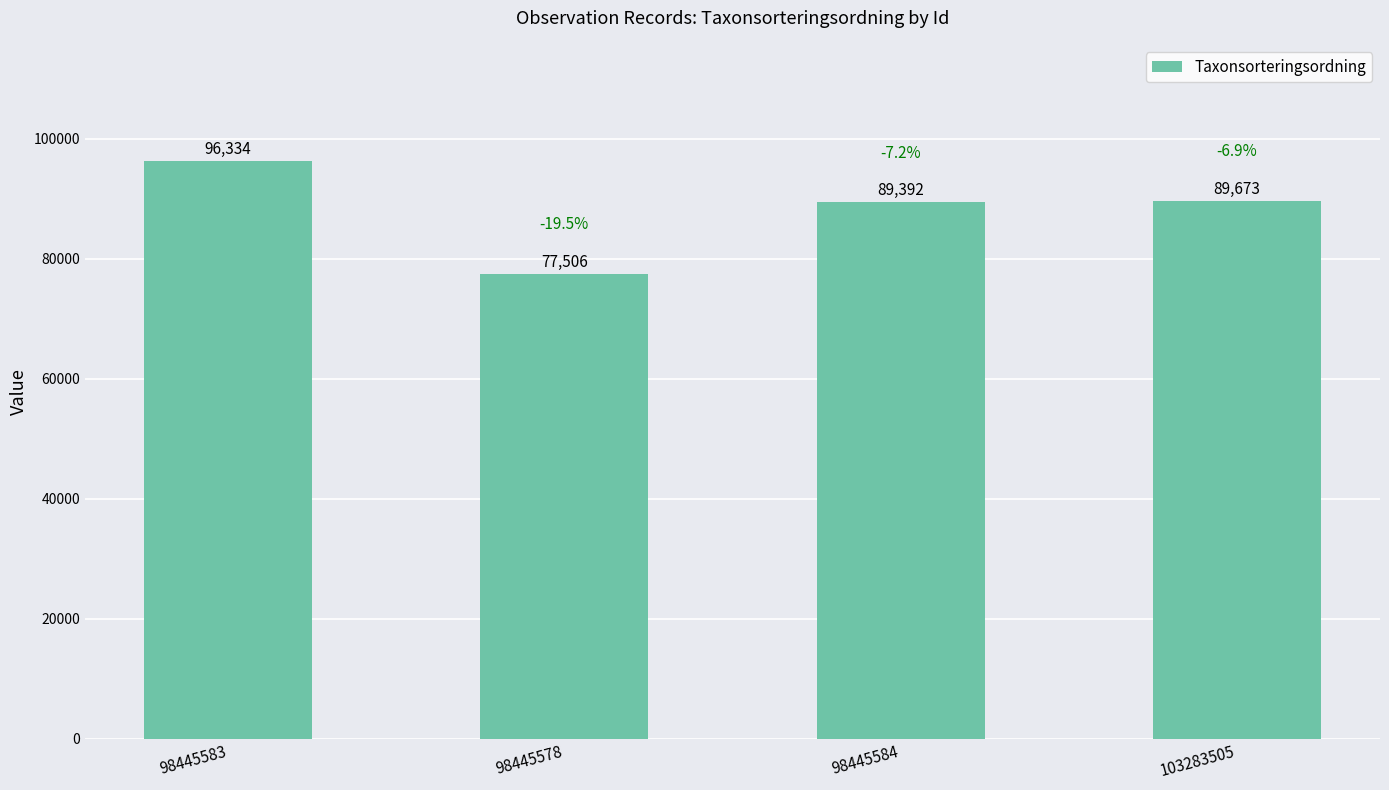

What is the difference between the maximum and minimum values?

18828